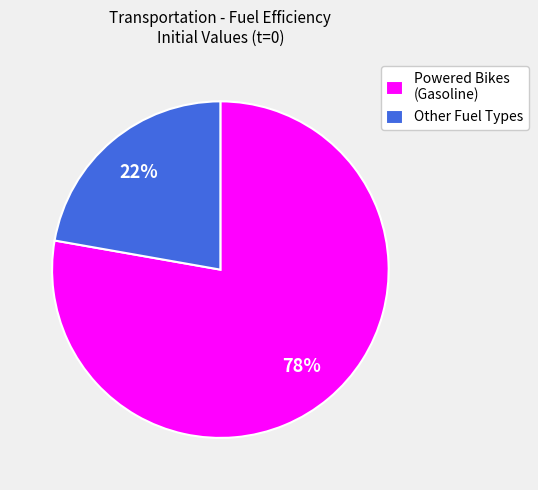

What percentage is the Other Fuel Types slice, to the nearest percent?

22%